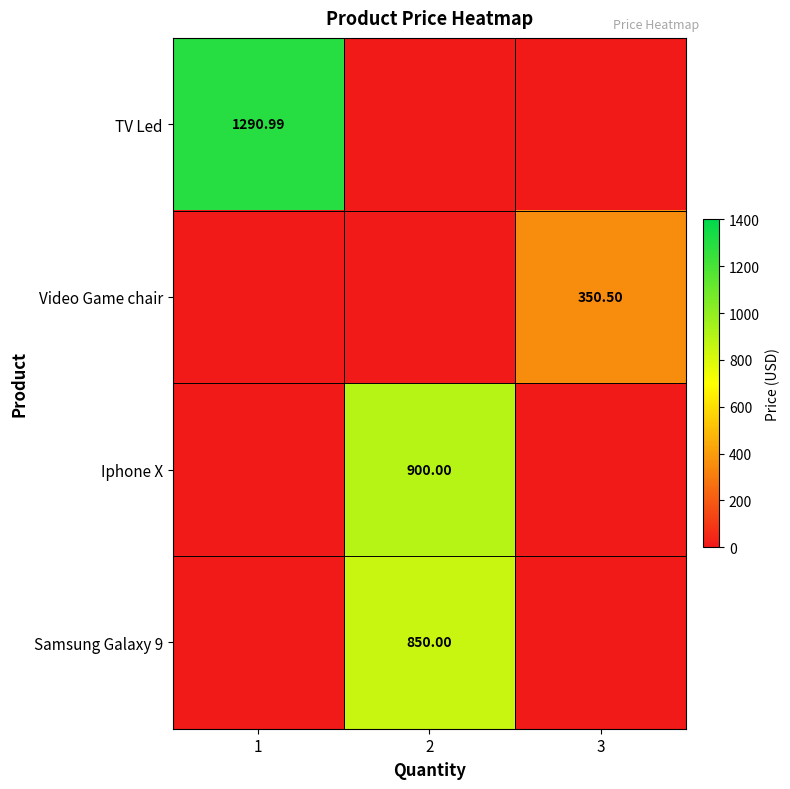

Which series has the widest spread of values?

TV Led